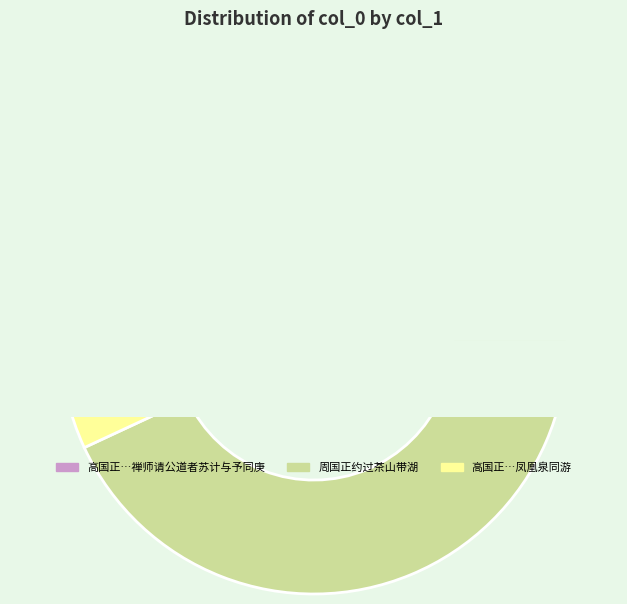

What is the largest slice in the pie chart?

周国正约过茶山带湖